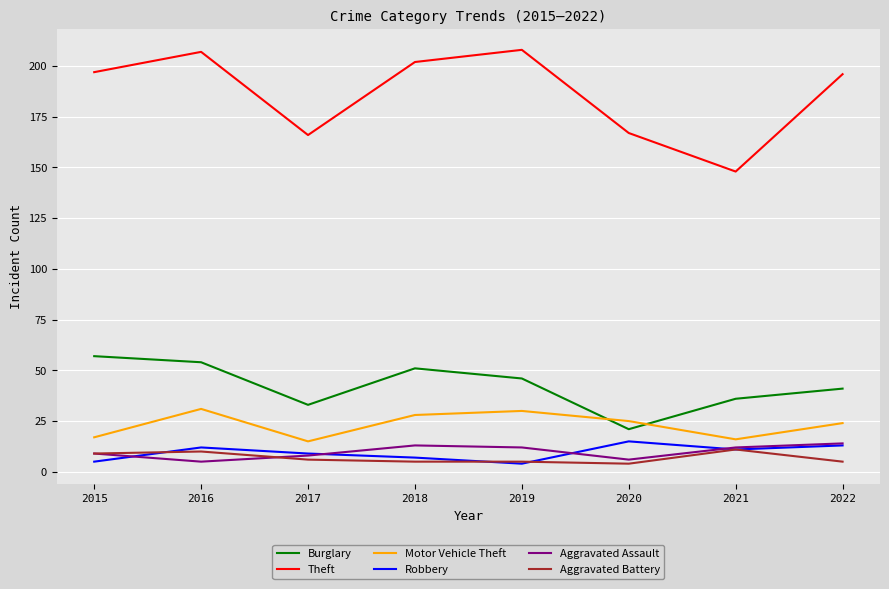

True or false: Aggravated Battery and Motor Vehicle Theft intersect in this chart.

False